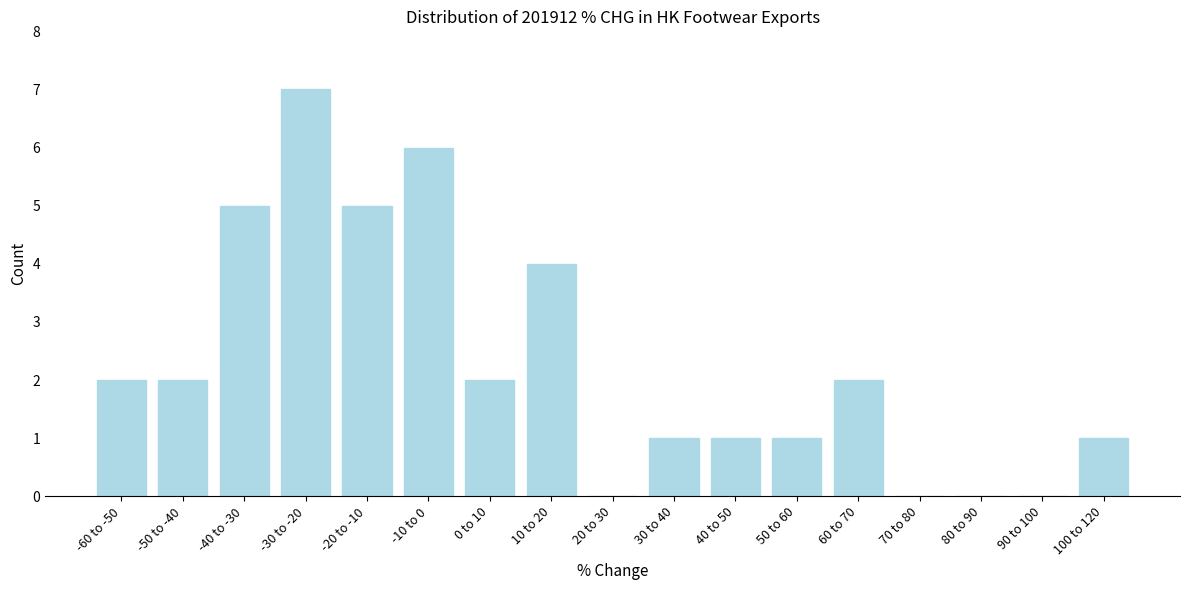

Reading left to right, extract all data points from this chart.

-60 to -50=2	-50 to -40=2	-40 to -30=5	-30 to -20=7	-20 to -10=5	-10 to 0=6	0 to 10=2	10 to 20=4	20 to 30=0	30 to 40=1	40 to 50=1	50 to 60=1	60 to 70=2	70 to 80=0	80 to 90=0	90 to 100=0	100 to 120=1